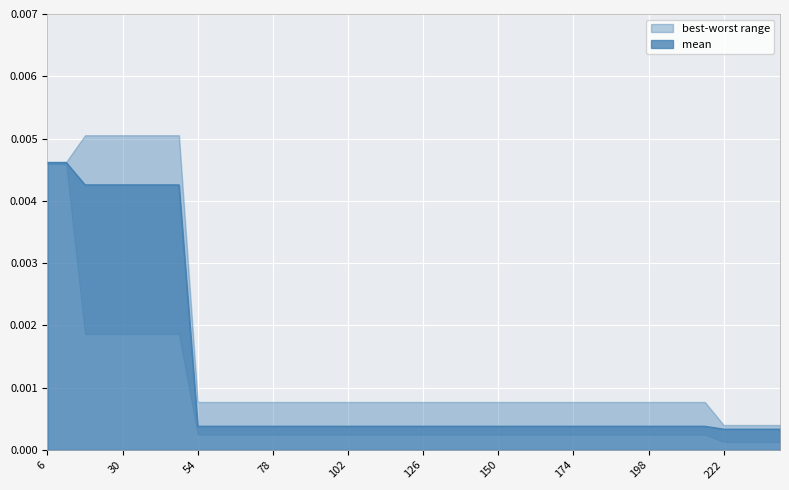

Count the number of categories in the chart.

40